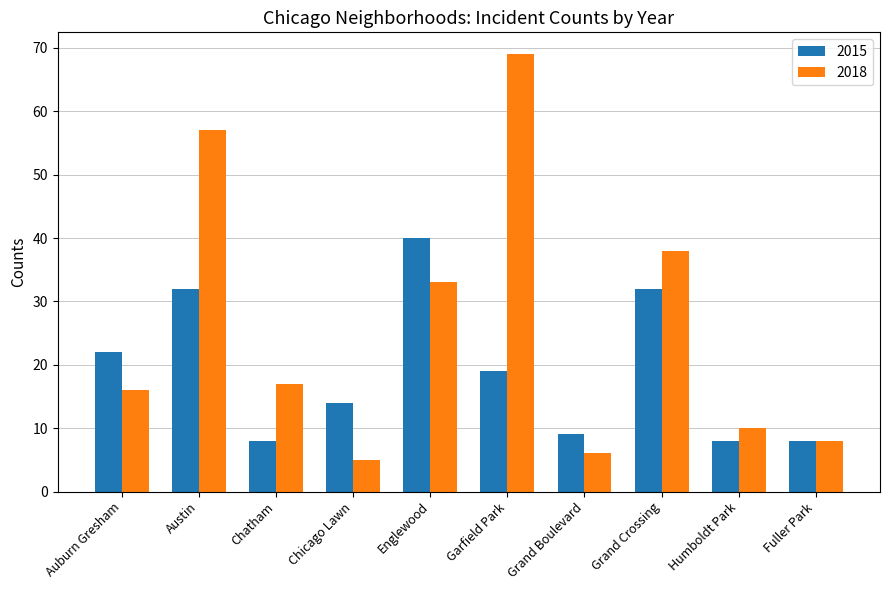

How many groups of bars are there?

10